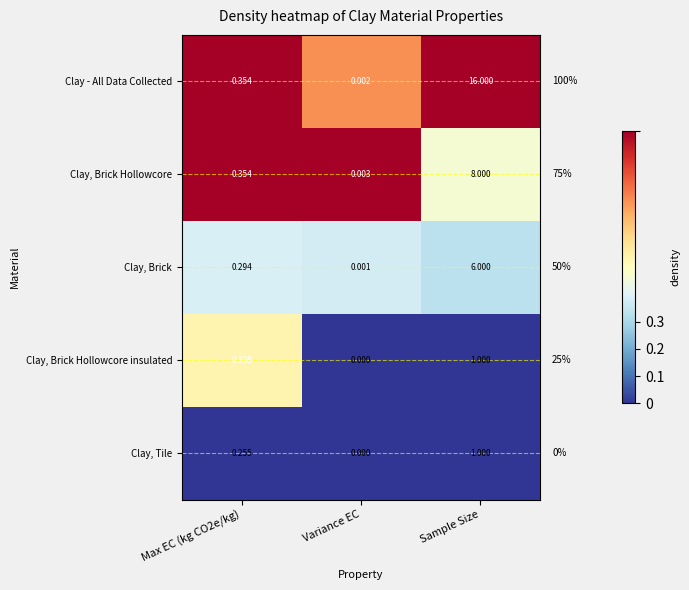

Where is Clay, Brick Hollowcore insulated nearest to the value 0?

Variance EC